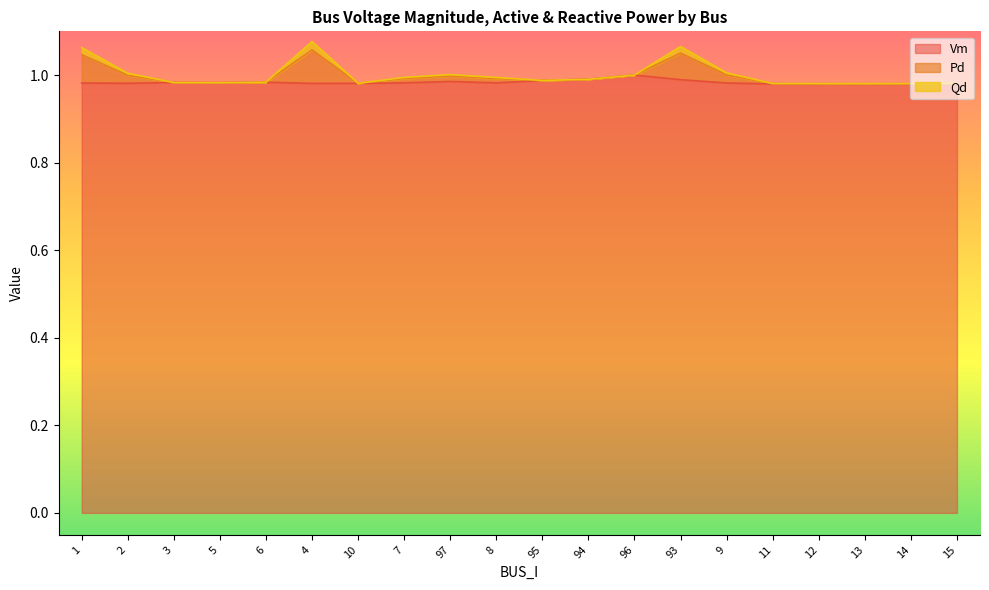

What is the average value of the Pd series?

1.0